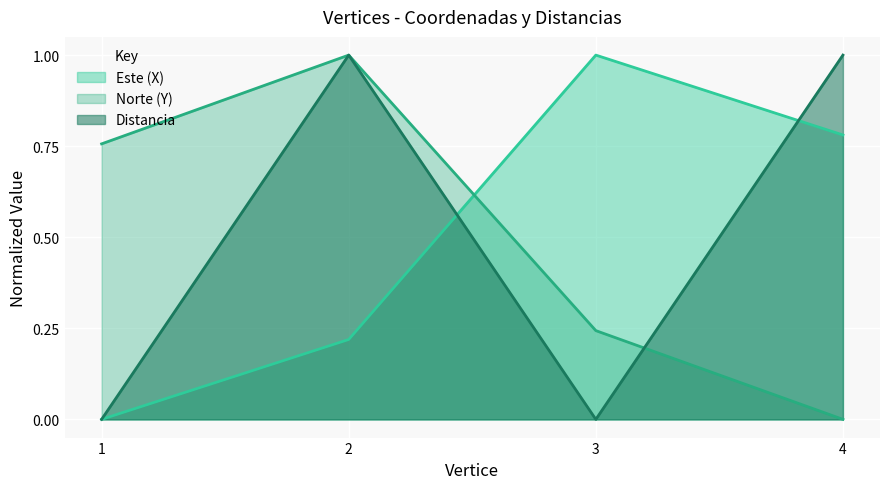

How many times do Este (X) and Distancia cross each other?

2